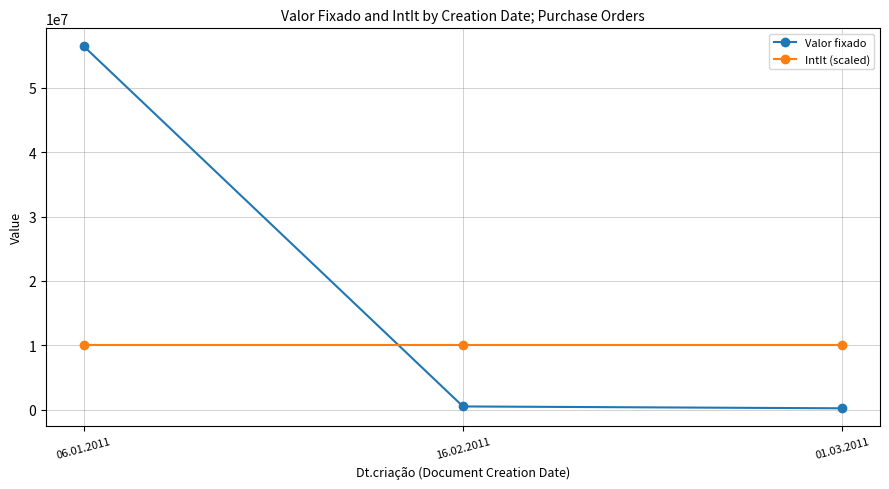

What is the lowest value of the IntIt (scaled) series?

10000000.0